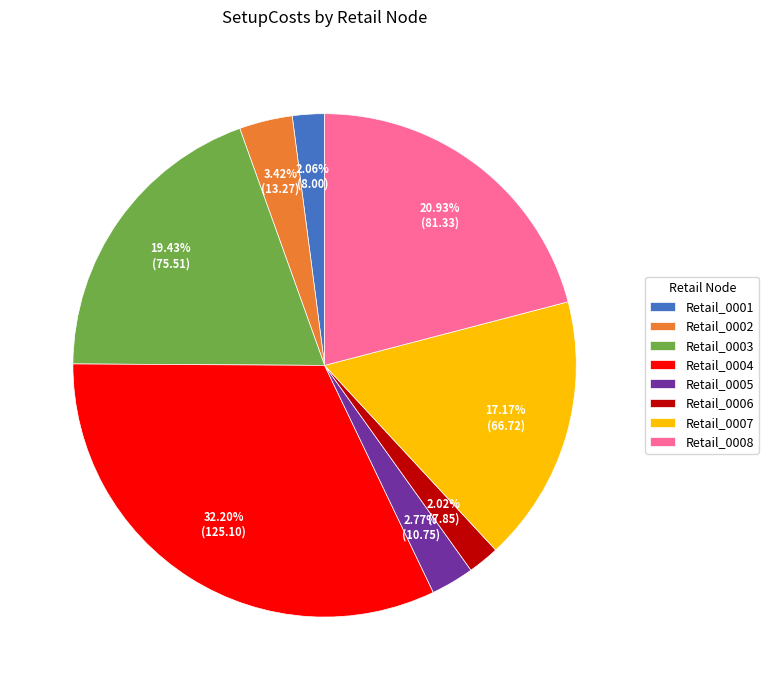

What percentage is NOT represented by Retail_0005?

97.2%